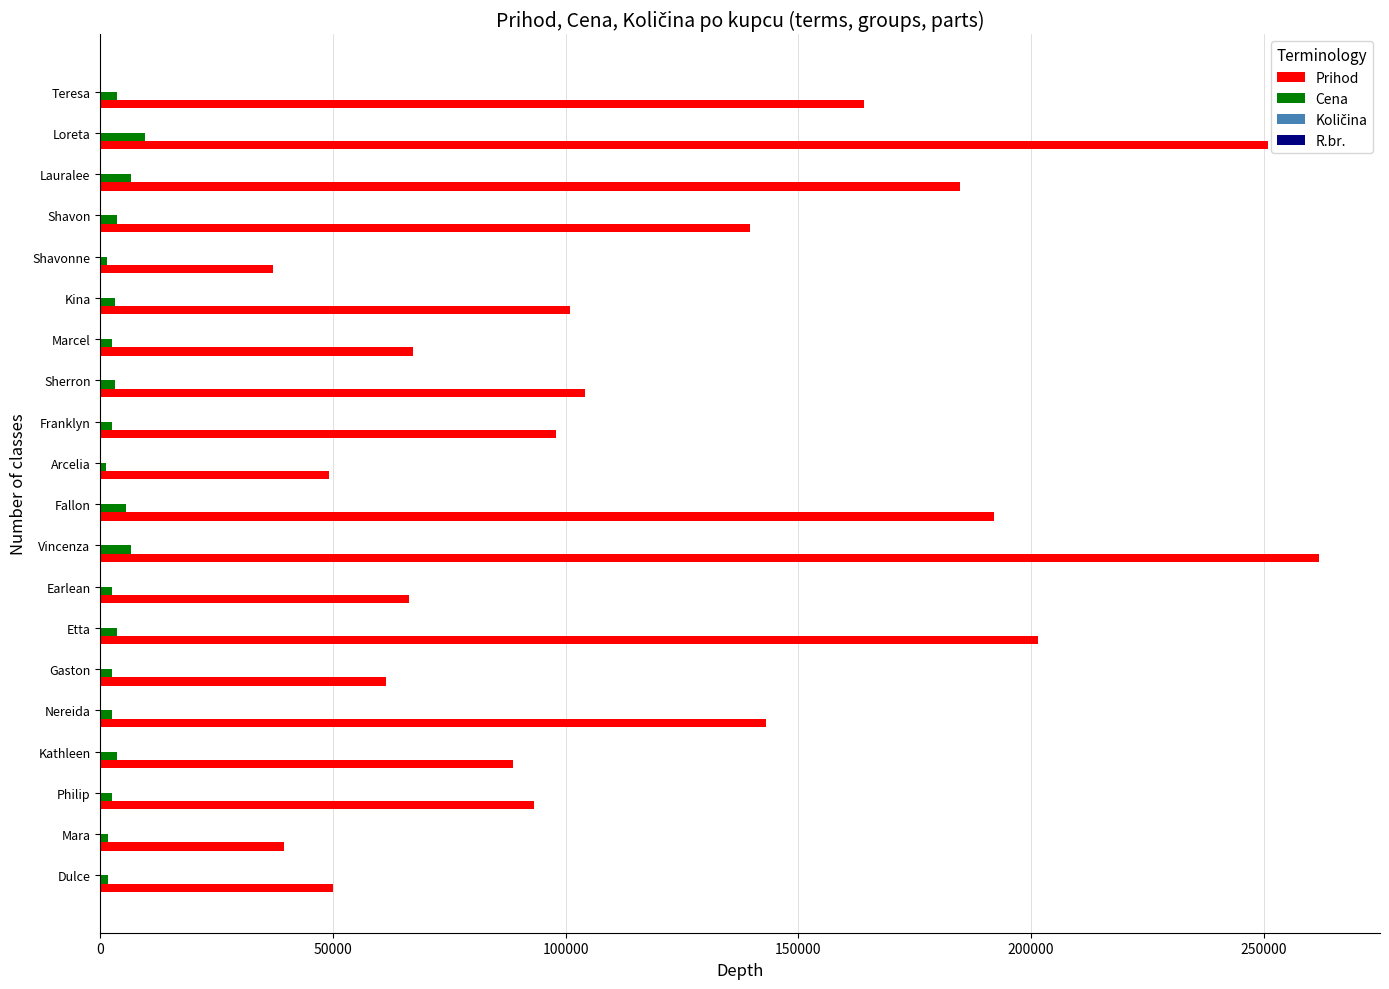

Is it true that Prihod equals 184716 at Lauralee?

True